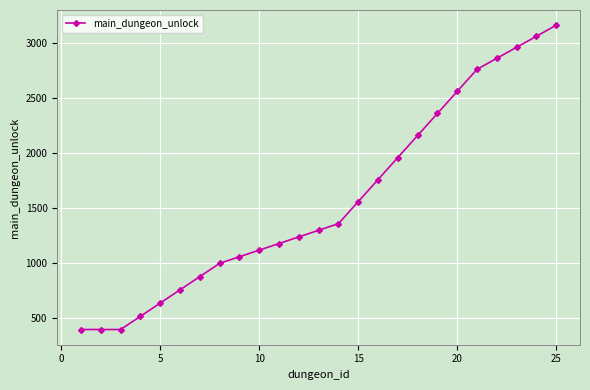

What is the value of the 21st point from the left?

2760